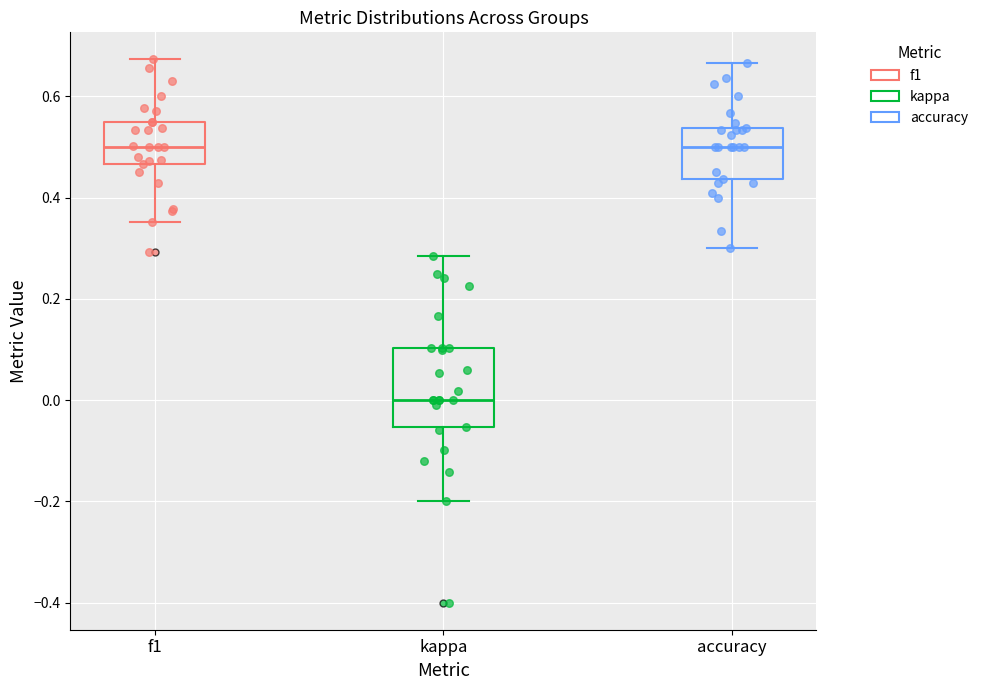

Which box is the tallest, from its lower edge to its upper edge?

kappa